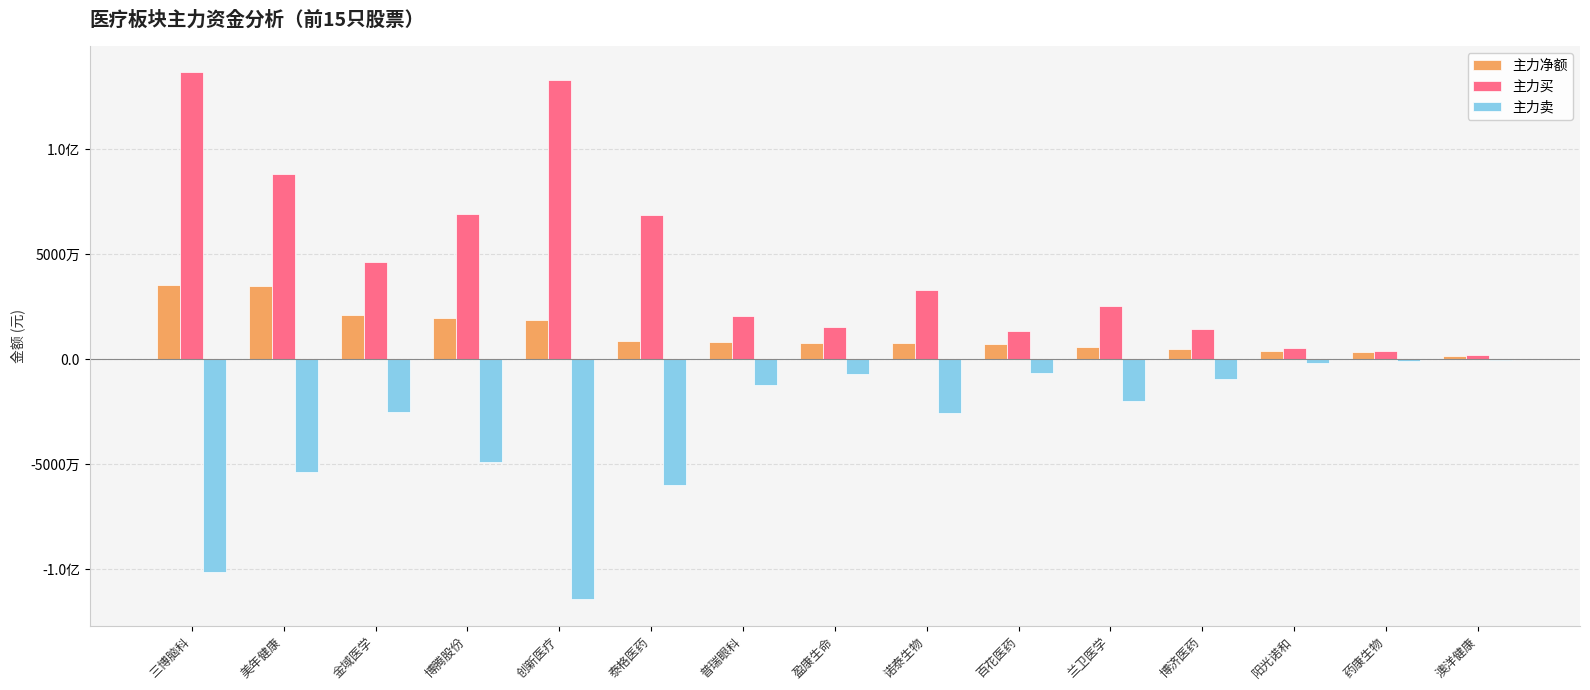

Are the bars horizontal?

No